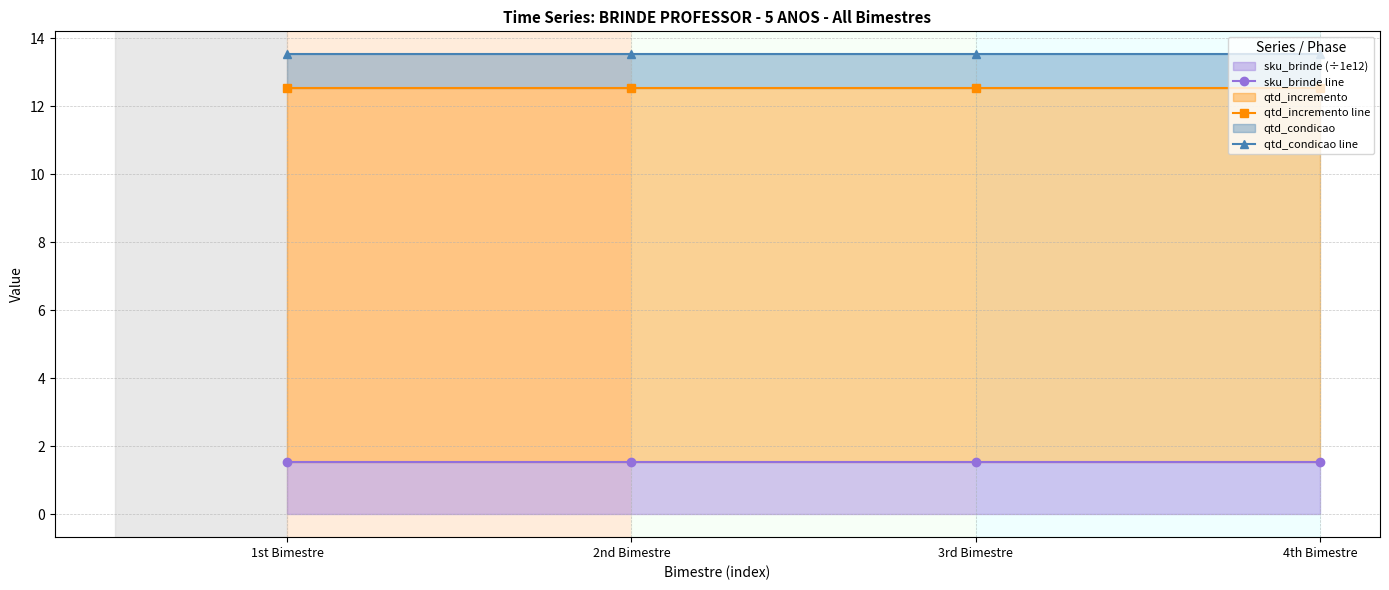

Between 1st Bimestre and 2nd Bimestre, which series saw the biggest shift?

sku_brinde line